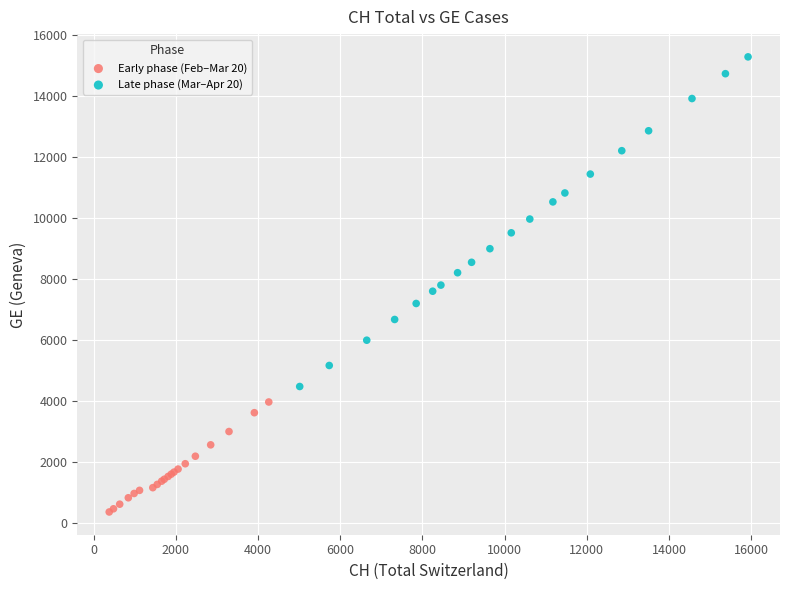

What are all the series names shown in the legend?

Early phase (Feb–Mar 20), Late phase (Mar–Apr 20)